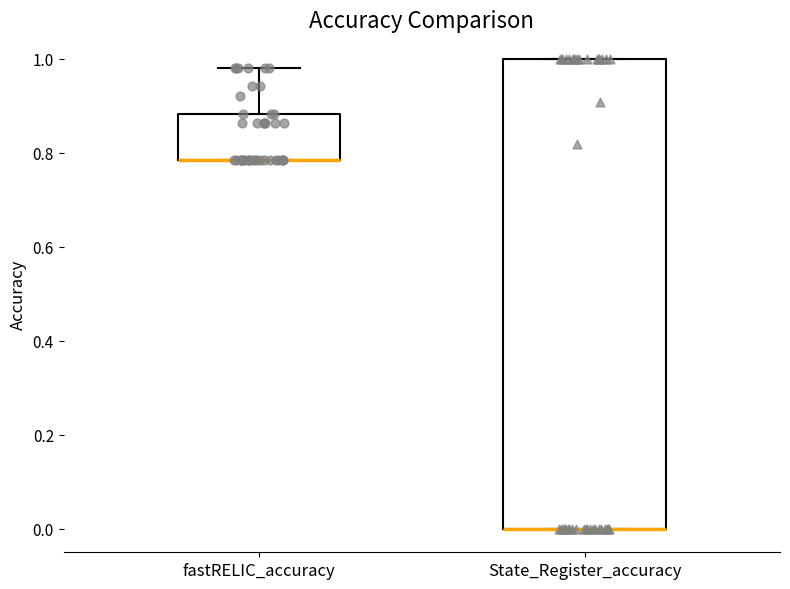

Where is the upper edge of the box for State_Register_accuracy on the y-axis? The values are not printed on the chart, so give them approximately, as read against the axis.

1.00